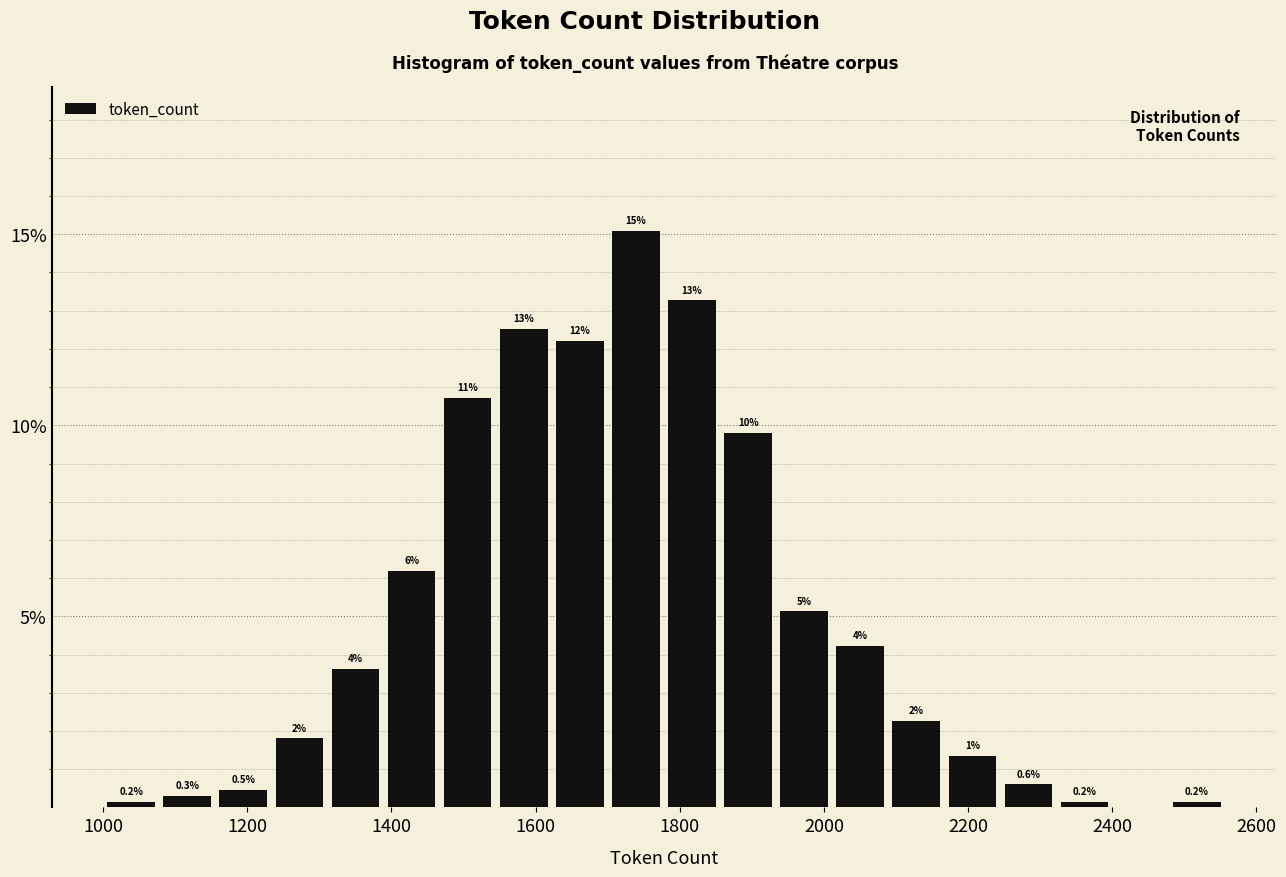

Around what value on the x-axis is the tallest bar? Give the approximate position of its centre, as read against the axis.

1740